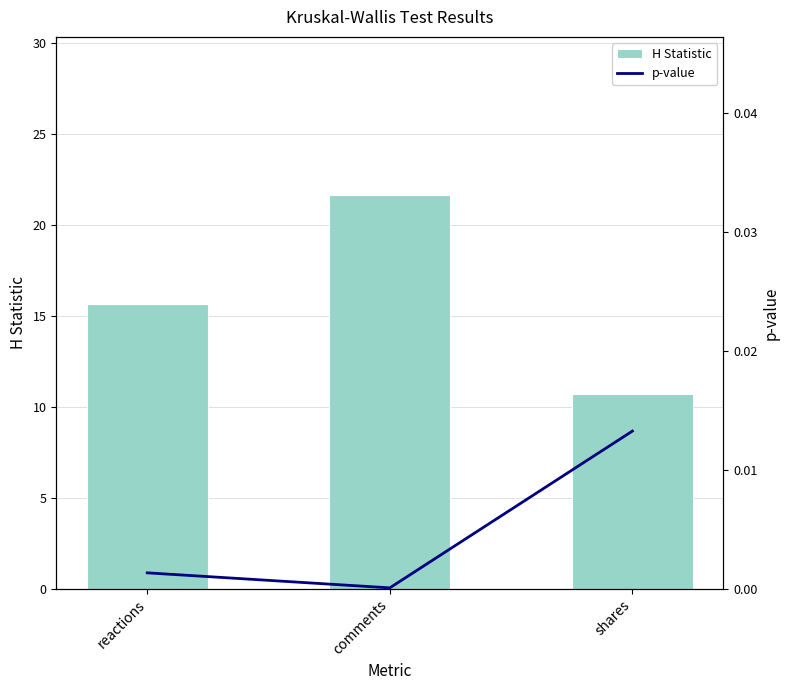

Does the chart contain stacked bars?

No